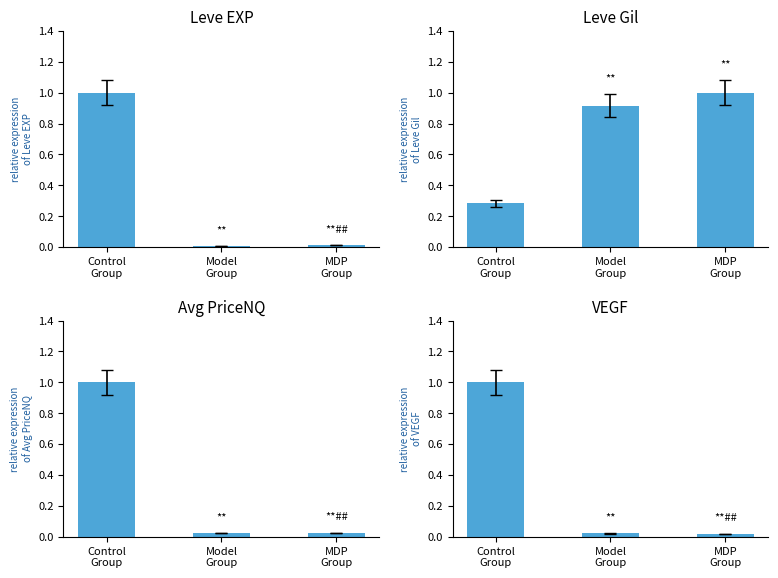

What is the difference between the Avg PriceNQ values at Model
Group and Control
Group?

1.0